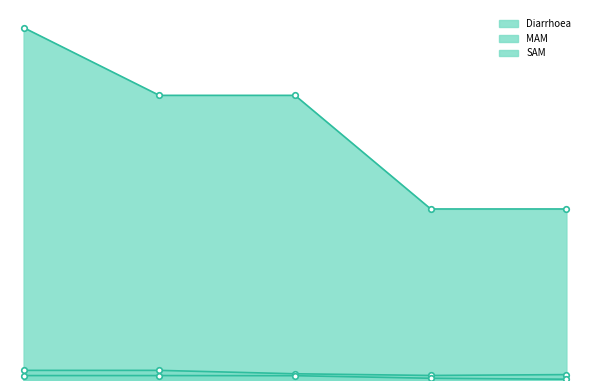

Does the chart have visible grid lines?

No